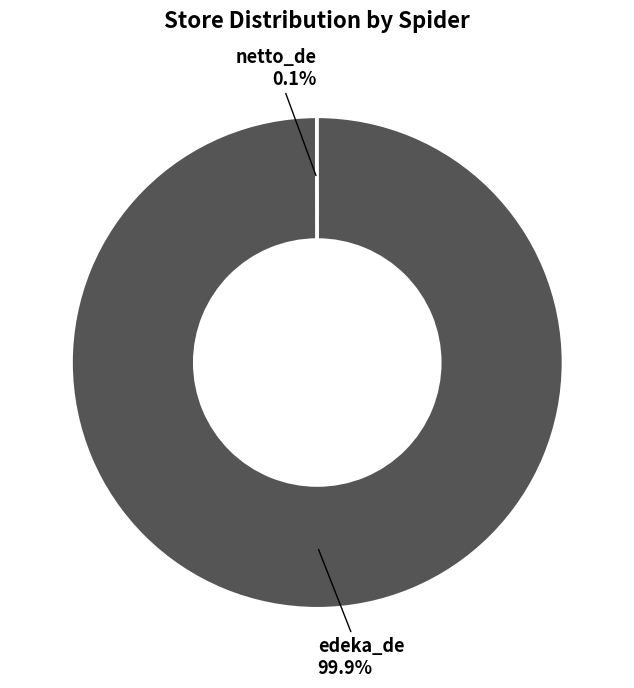

Which slice is the largest?

edeka_de